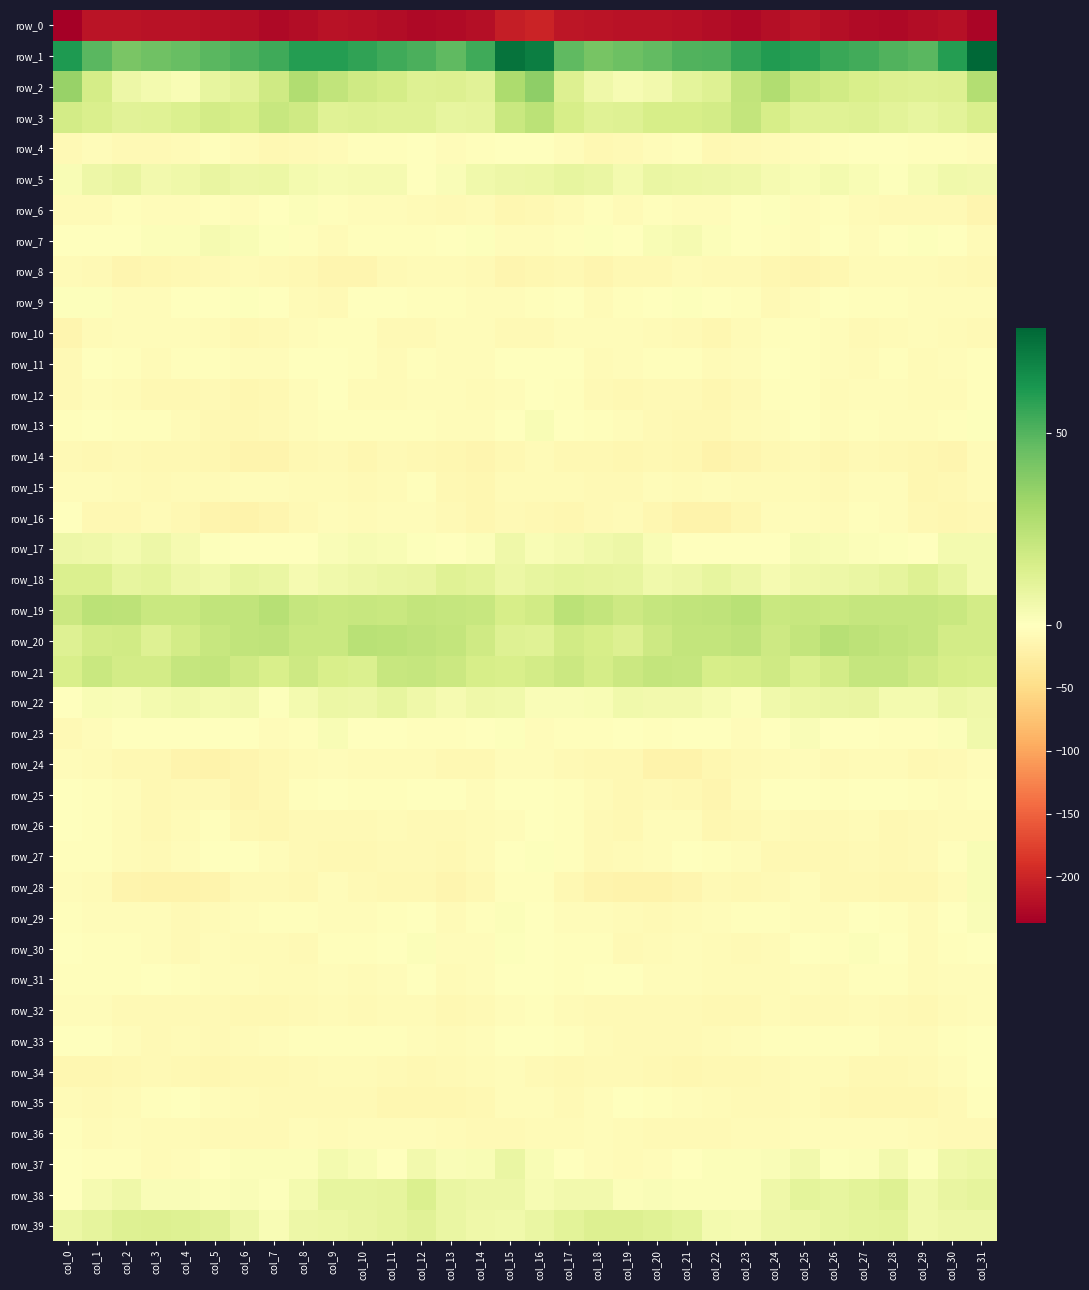

How many data points in row_39 are less than 8?

15